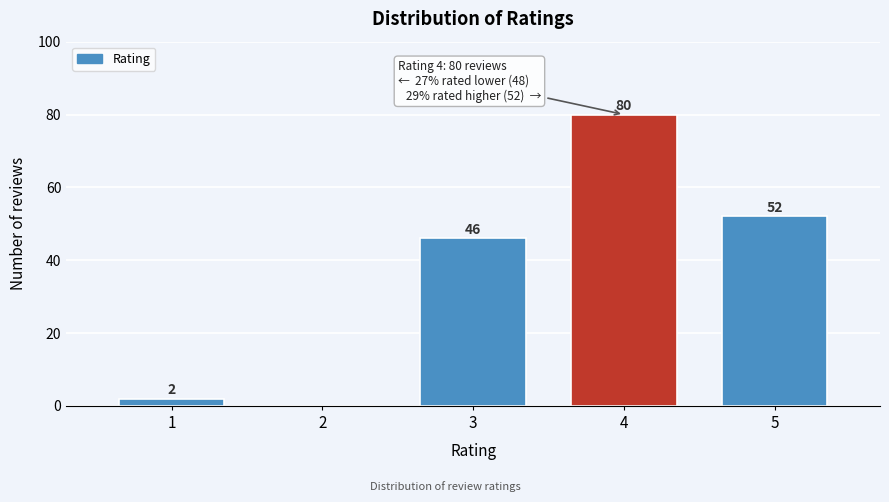

Reading right to left, extract all data points from this chart.

5=52	4=80	3=46	2=0	1=2